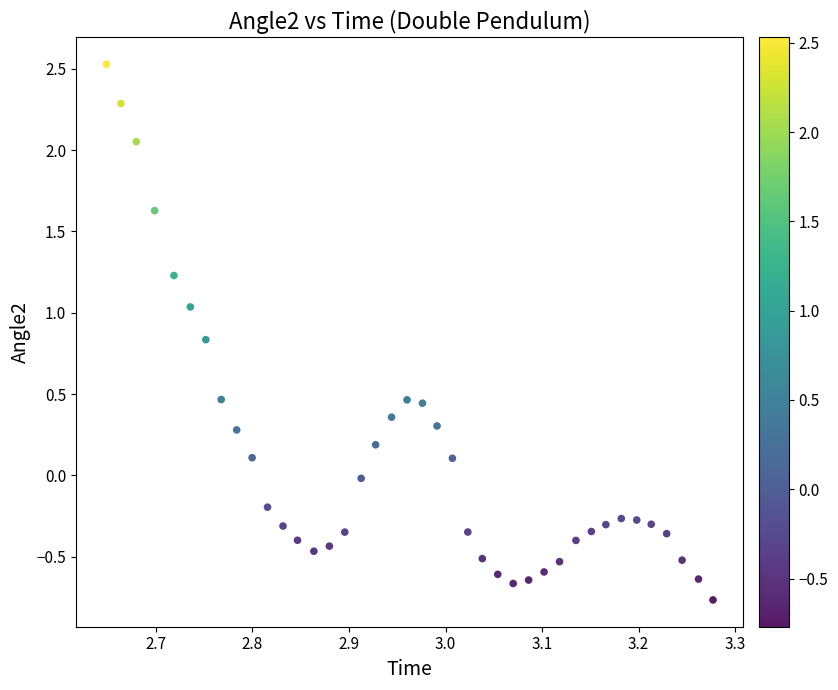

What is the range of X values (max minus min)?

0.6